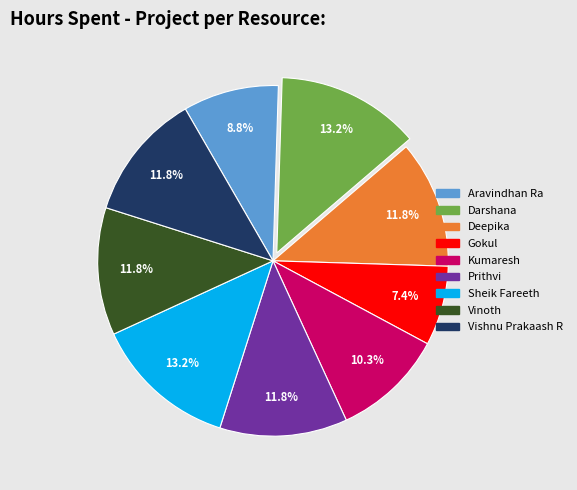

To the nearest percent, what is the difference between the Darshana and Kumaresh slice percentages?

3%